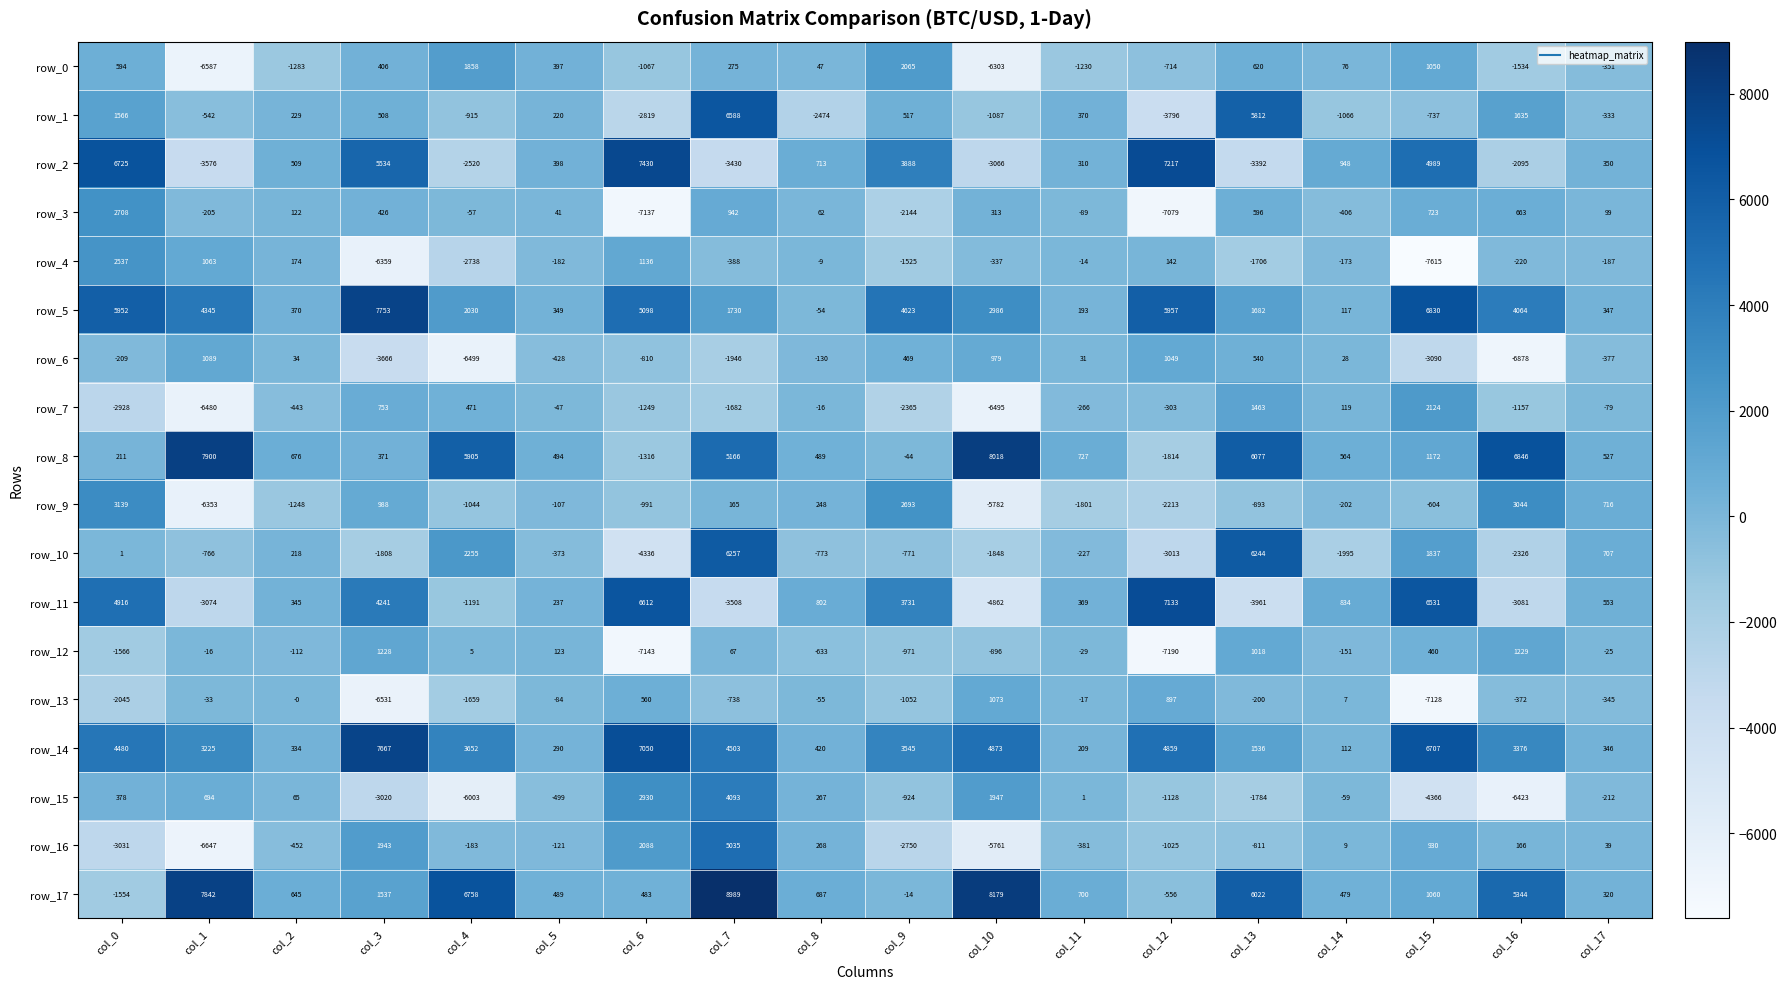

What is the approximate value of row_4 at col_10, to the nearest 100?

-300